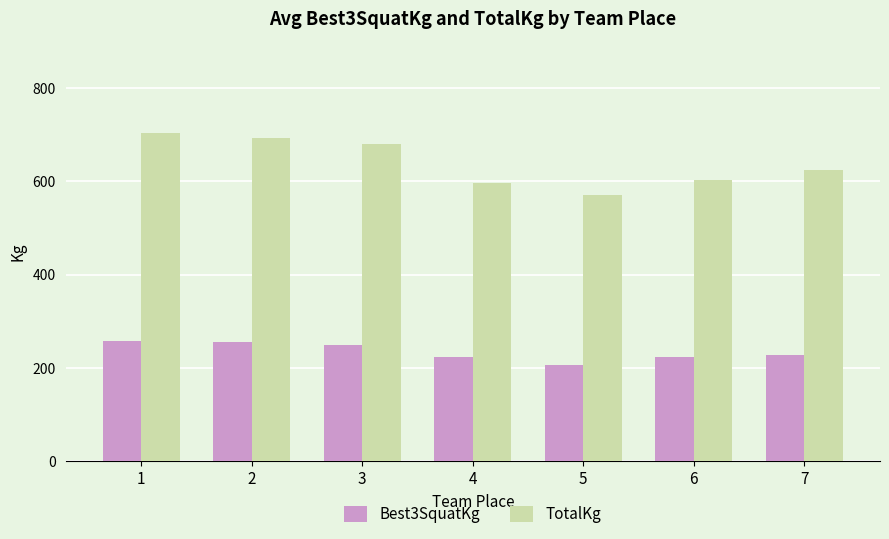

Is it true that Best3SquatKg equals 248.0 at 3?

True